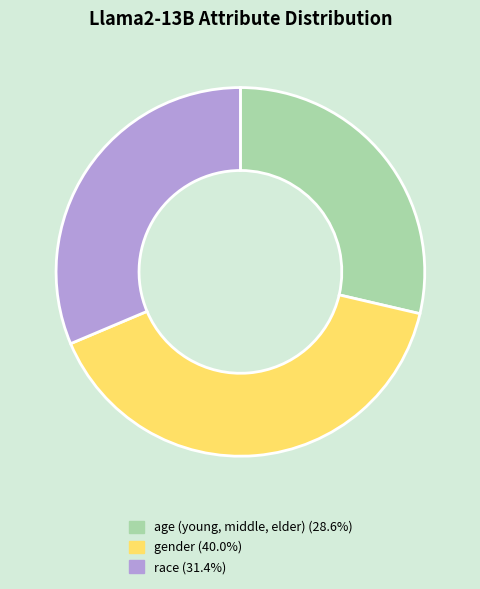

Is it true that gender is 40% of the pie?

True